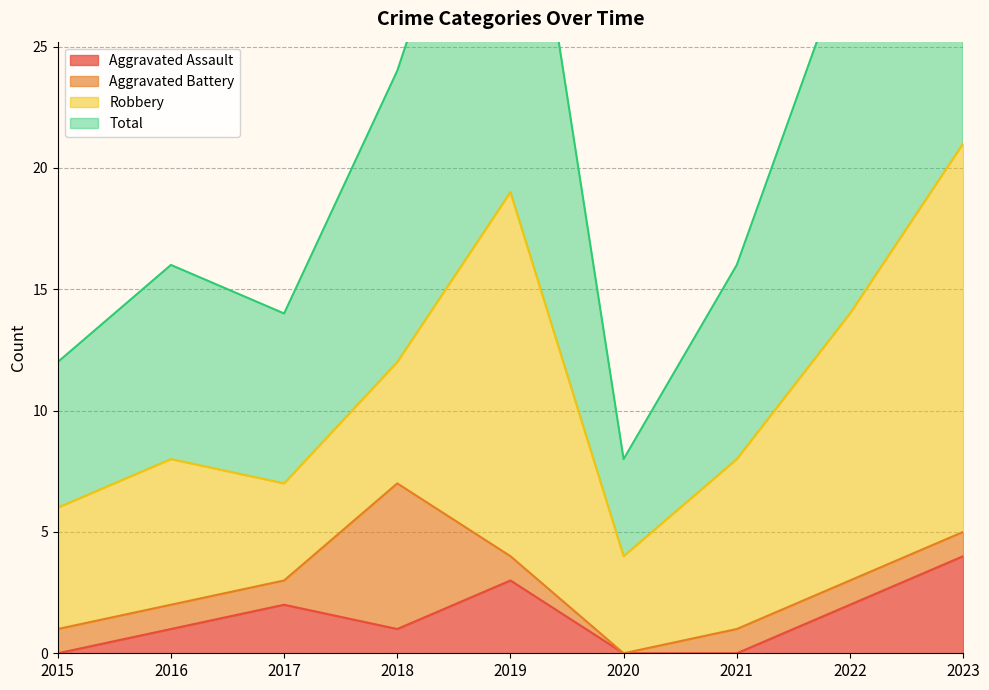

What is the sum of all Aggravated Assault values?

13